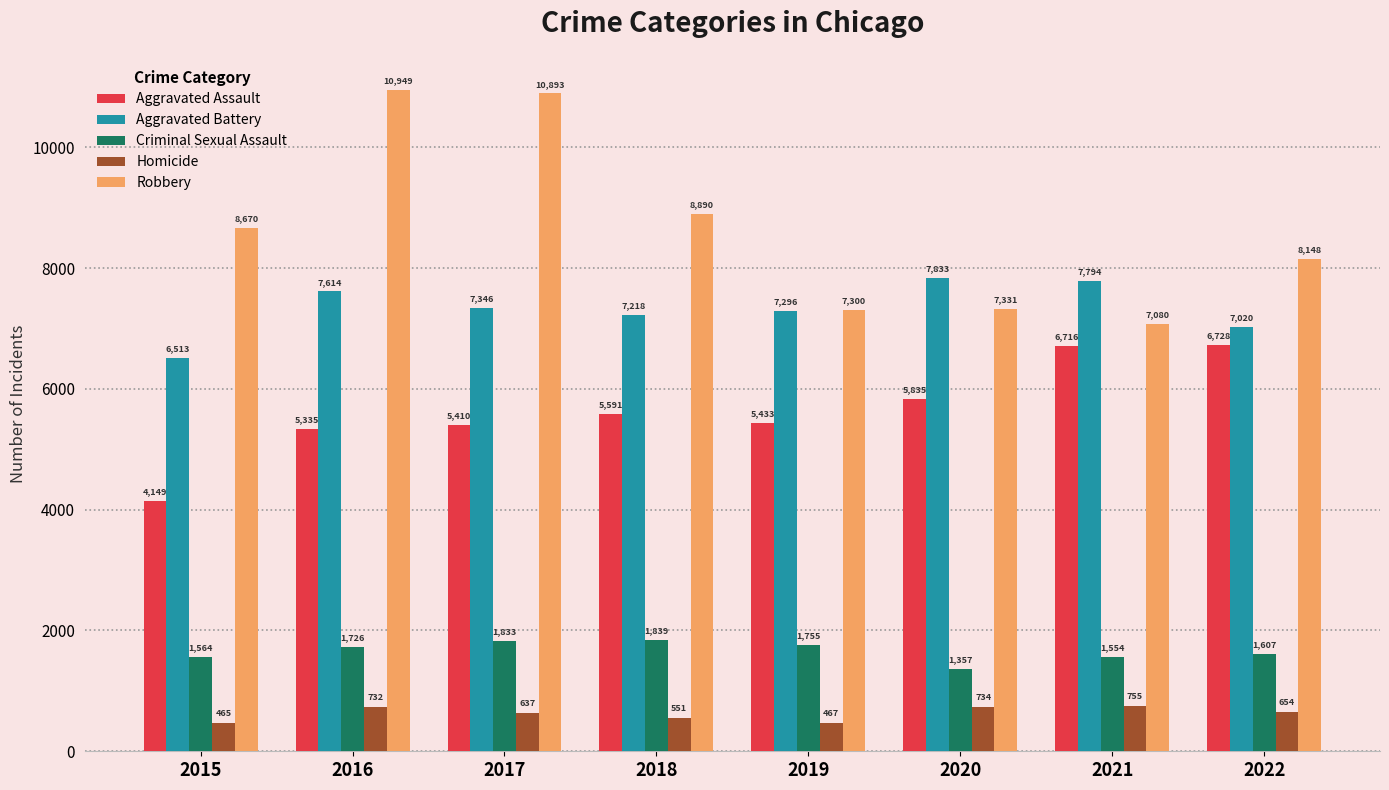

At which category is the sum across all series the highest?

2016